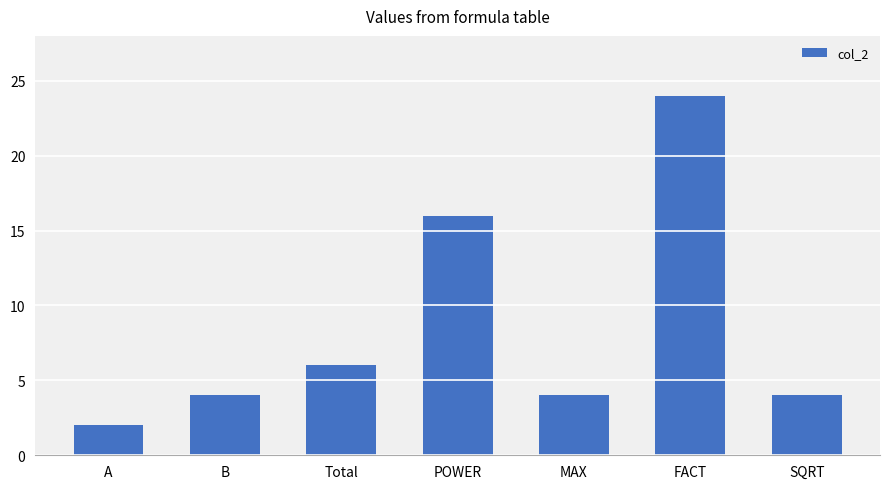

What is the sum of the values at A and FACT?

26